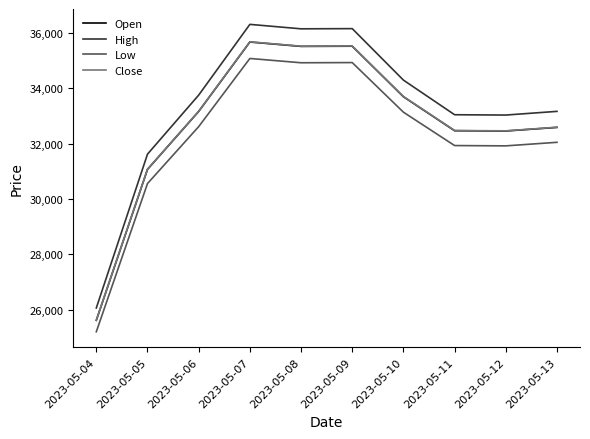

What is the smallest value displayed?

25213.0